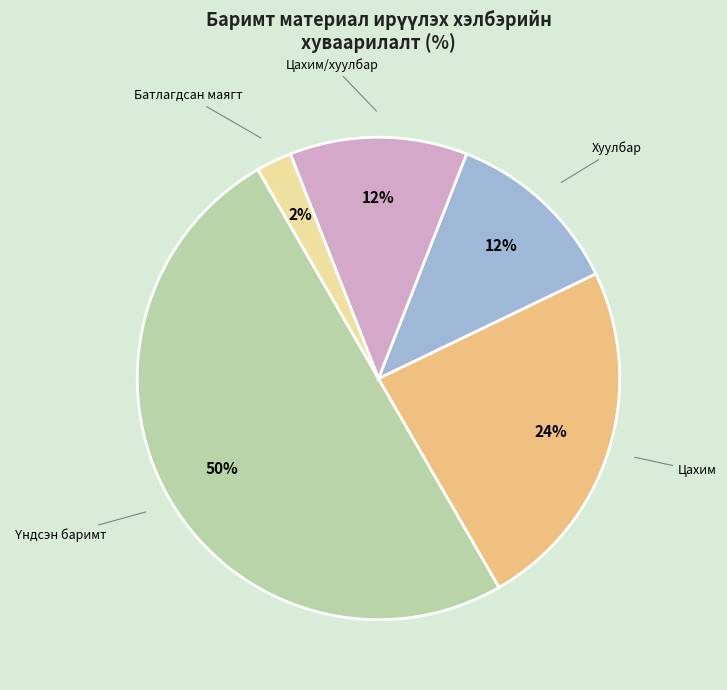

To the nearest percent, what is the difference between the largest and smallest slice percentages?

48%